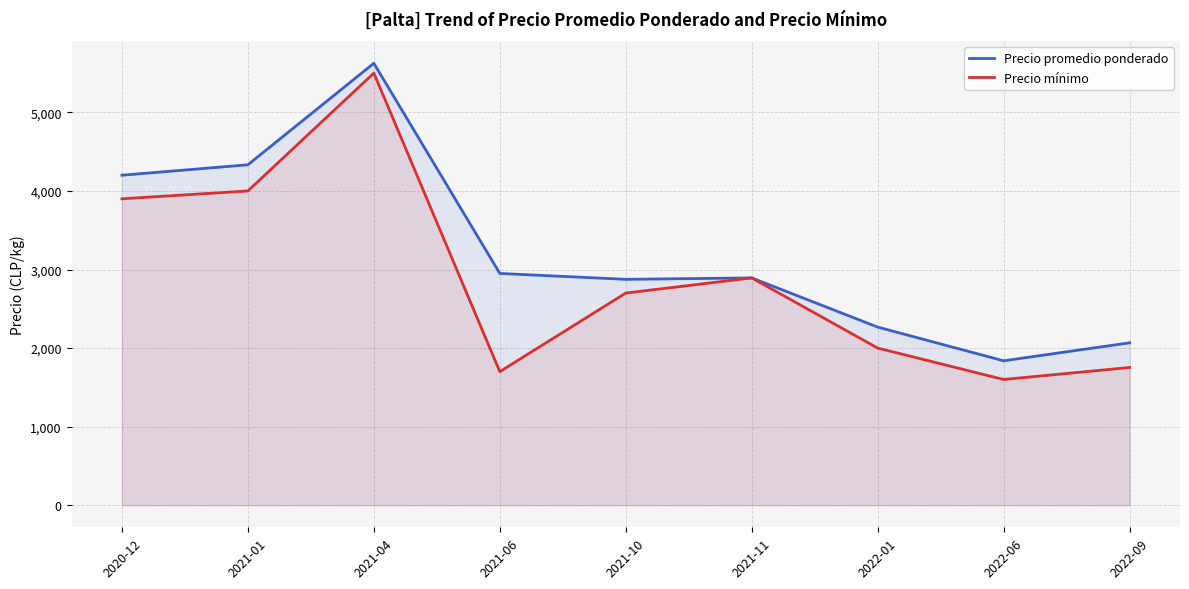

Reading left to right, transcribe all the data shown in this chart.

Precio promedio ponderado: 4200	4333	5625	2950	2875	2893	2267	1838	2067
Precio mínimo: 3900	4000	5500	1700	2700	2893	2000	1600	1753